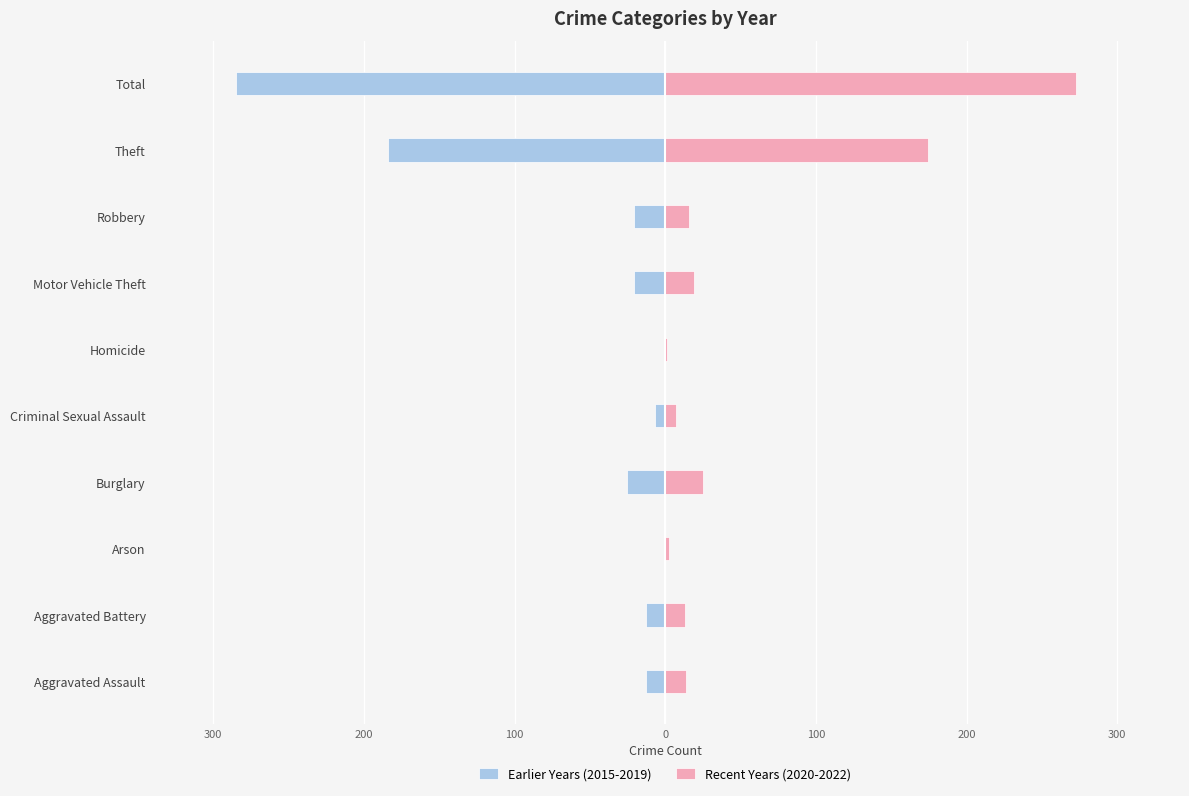

What is the sum of all Earlier Years (2015-2019) values?

-569.0